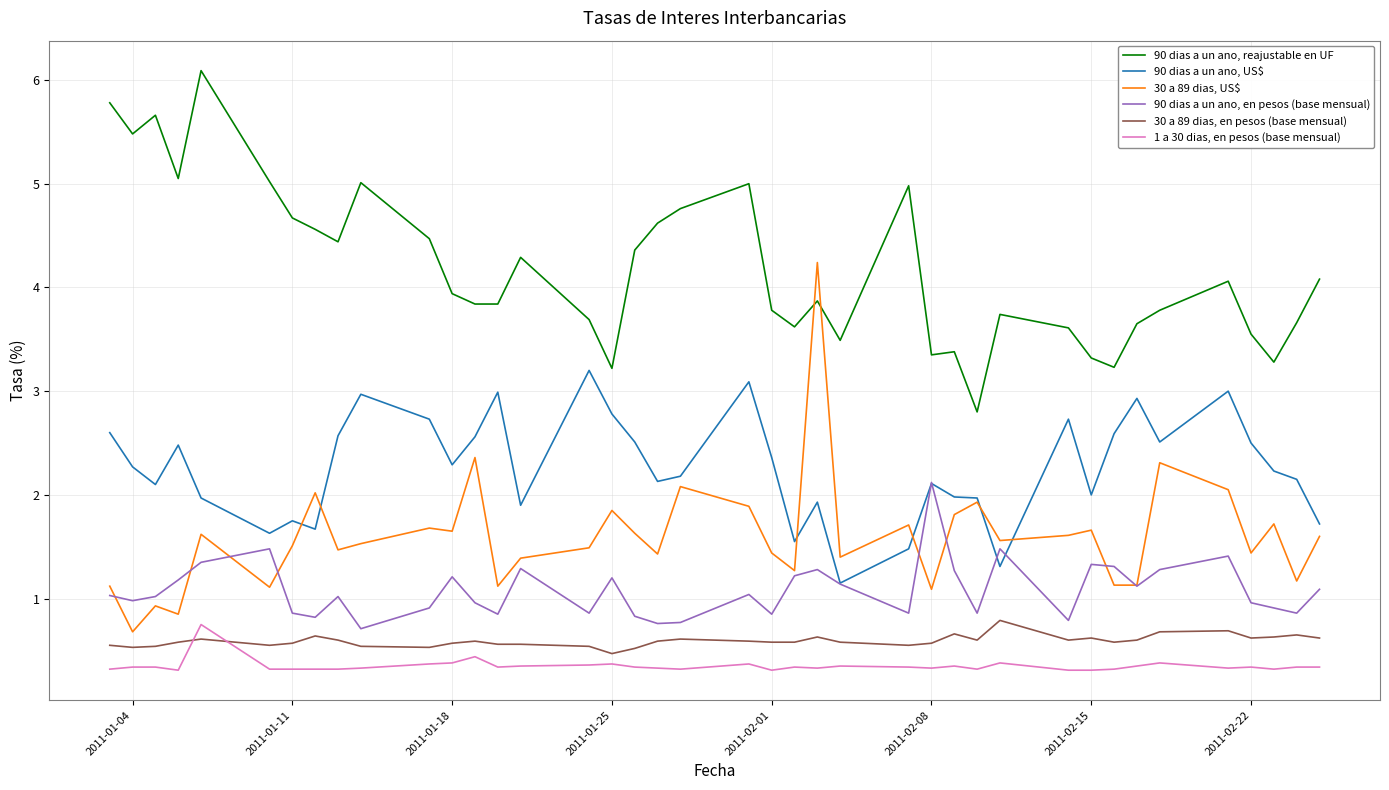

True or false: 30 a 89 dias, en pesos (base mensual) and 90 dias a un ano, US$ cross at least once.

False